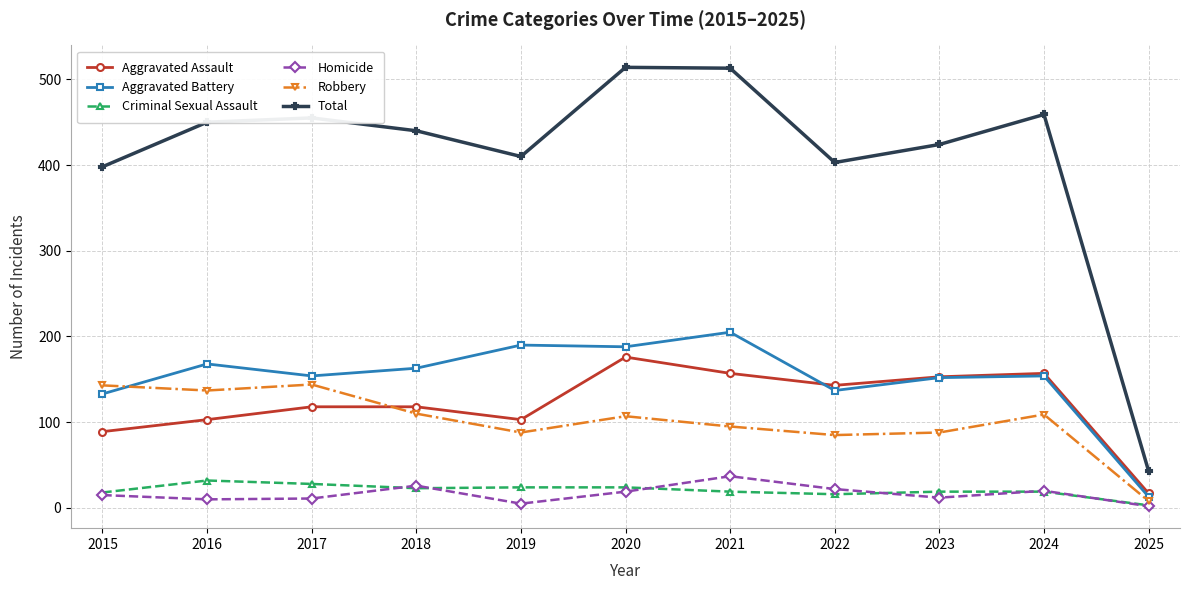

The value of Aggravated Battery at 2021 is 297. True or false?

False